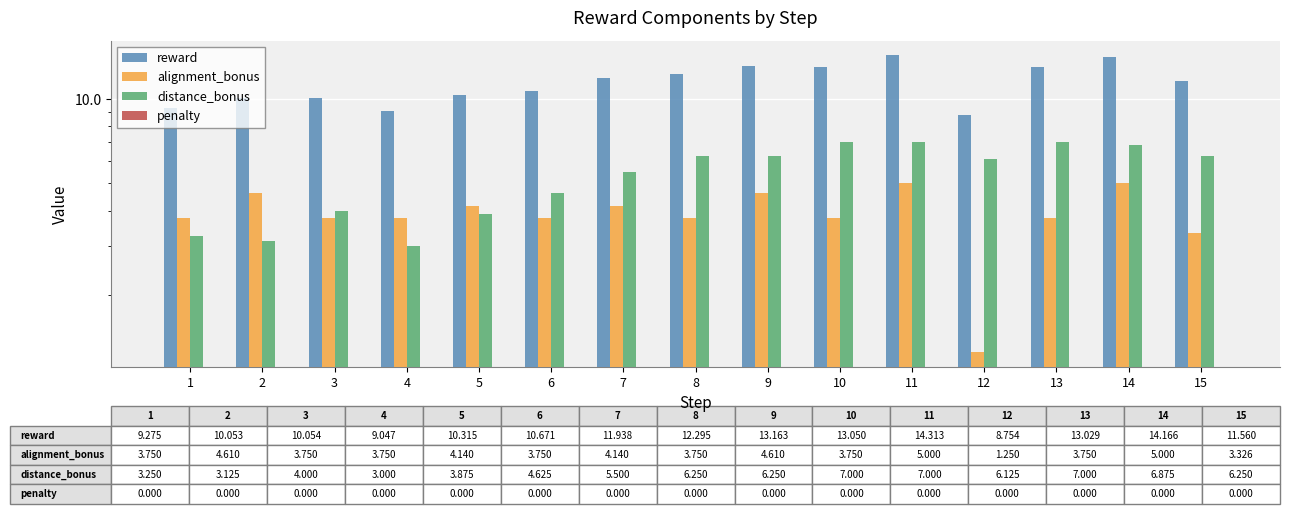

Reading left to right, what are all the values shown in this chart?

reward: 1=9.3	2=10.1	3=10.1	4=9.0	5=10.3	6=10.7	7=11.9	8=12.3	9=13.2	10=13.1	11=14.3	12=8.8	13=13.0	14=14.2	15=11.6
alignment_bonus: 1=3.8	2=4.6	3=3.8	4=3.8	5=4.1	6=3.8	7=4.1	8=3.8	9=4.6	10=3.8	11=5.0	12=1.2	13=3.8	14=5.0	15=3.3
distance_bonus: 1=3.2	2=3.1	3=4.0	4=3.0	5=3.9	6=4.6	7=5.5	8=6.2	9=6.2	10=7.0	11=7.0	12=6.1	13=7.0	14=6.9	15=6.2
penalty: 1=0.0	2=0.0	3=0.0	4=0.0	5=0.0	6=0.0	7=0.0	8=0.0	9=0.0	10=0.0	11=0.0	12=0.0	13=0.0	14=0.0	15=0.0